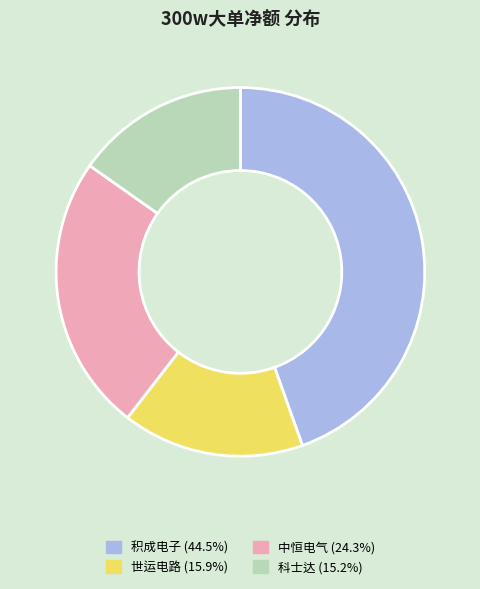

How many slices are in this pie chart?

4